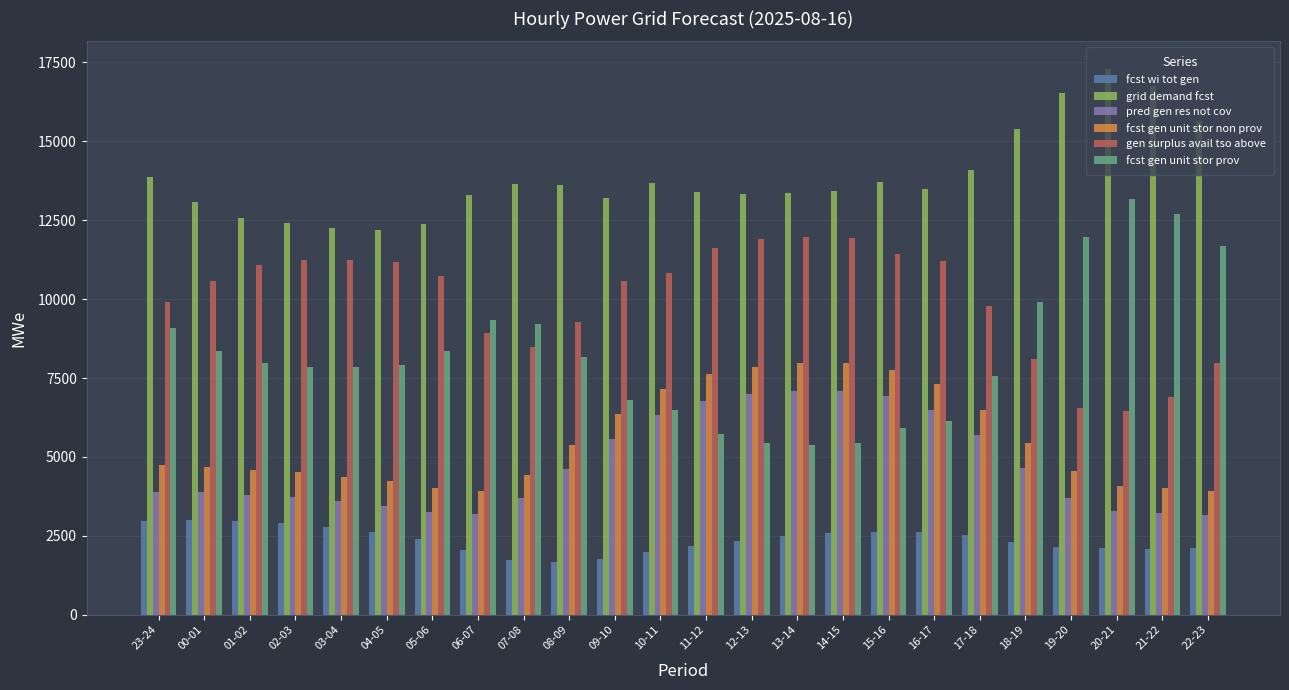

Between 06-07 and 20-21, which series saw the biggest shift?

grid demand fcst